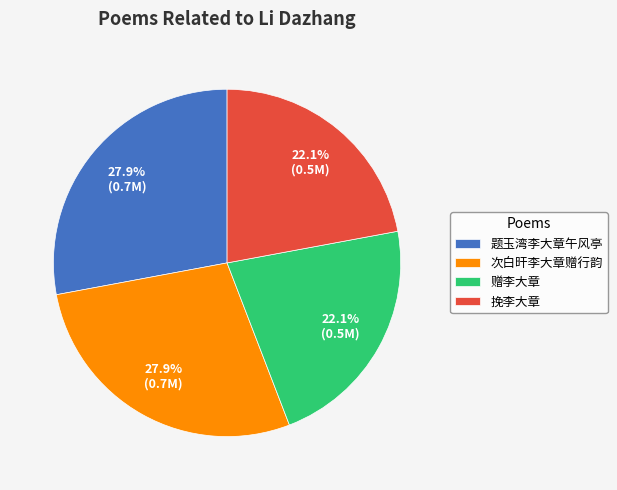

The 赠李大章 slice represents 22% of the pie. True or false?

True